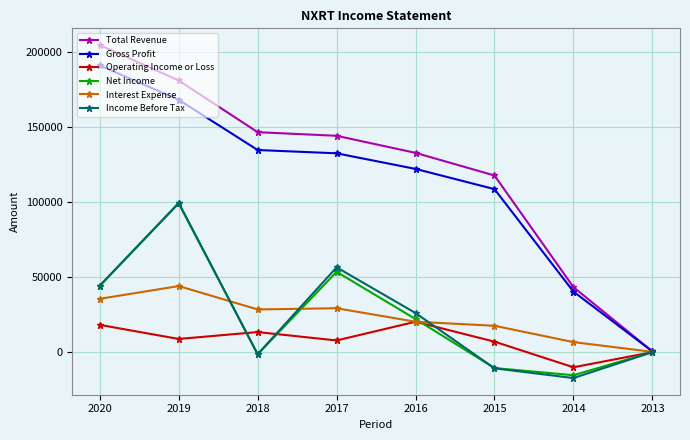

Which series changed the most between 2018 and 2017?

Income Before Tax